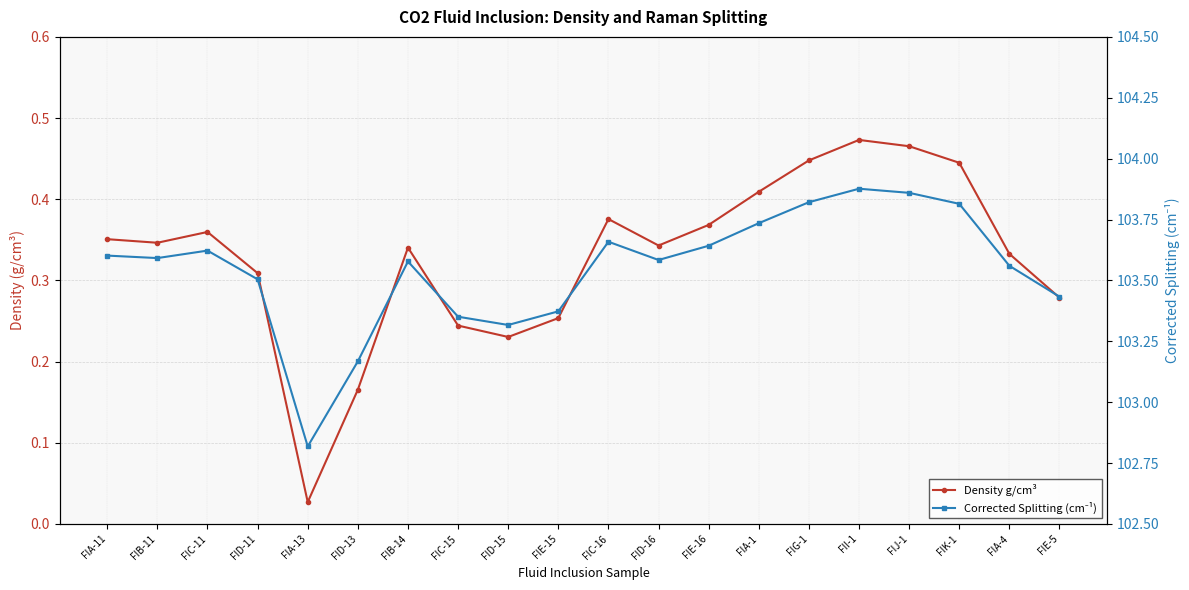

True or false: Density g/cm³ and Corrected Splitting (cm⁻¹) intersect in this chart.

False